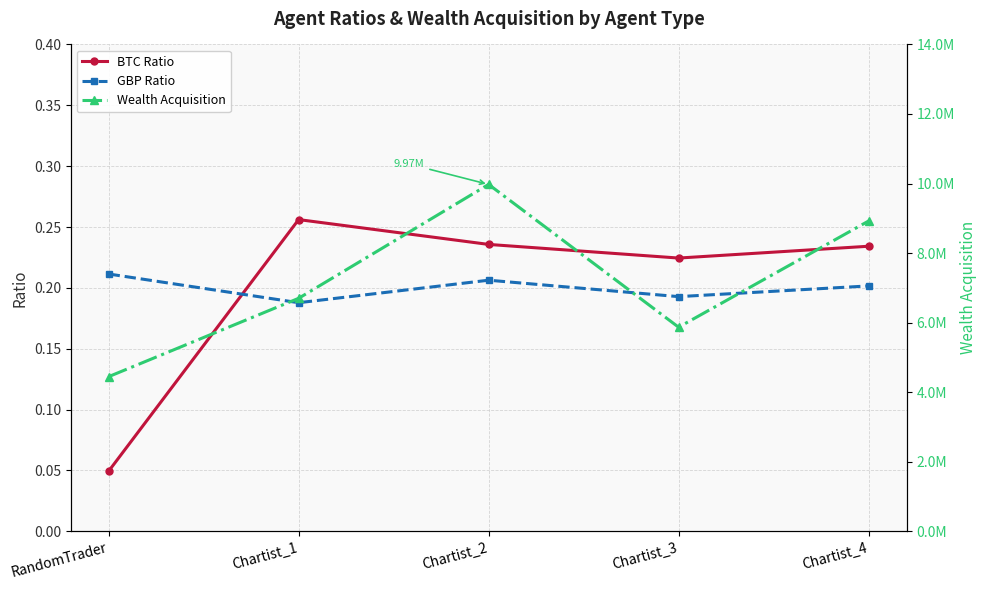

What is the spread (max minus min) of values at RandomTrader?

4446785.7